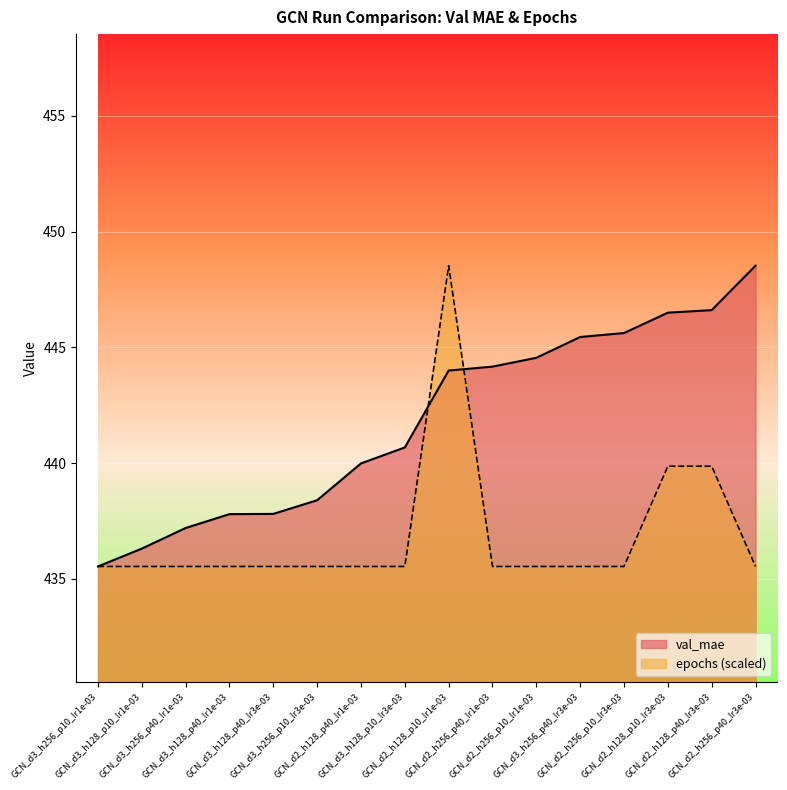

At how many categories does at least one series exceed 437?

14